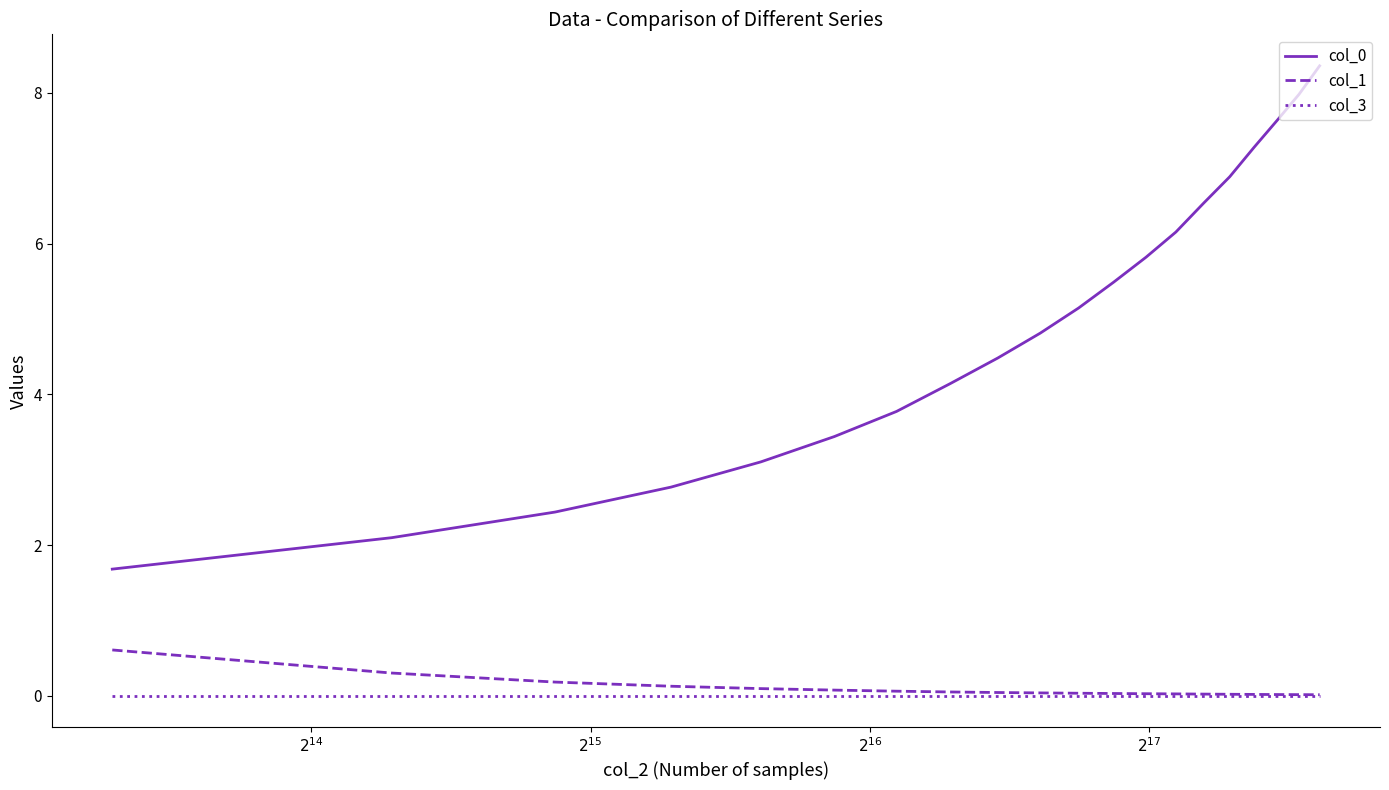

Does the chart display data point markers on the line(s)?

No